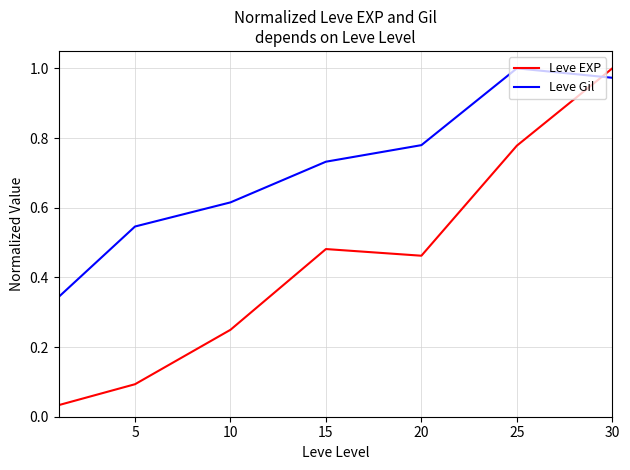

What is the average value of the Leve EXP series?

0.4